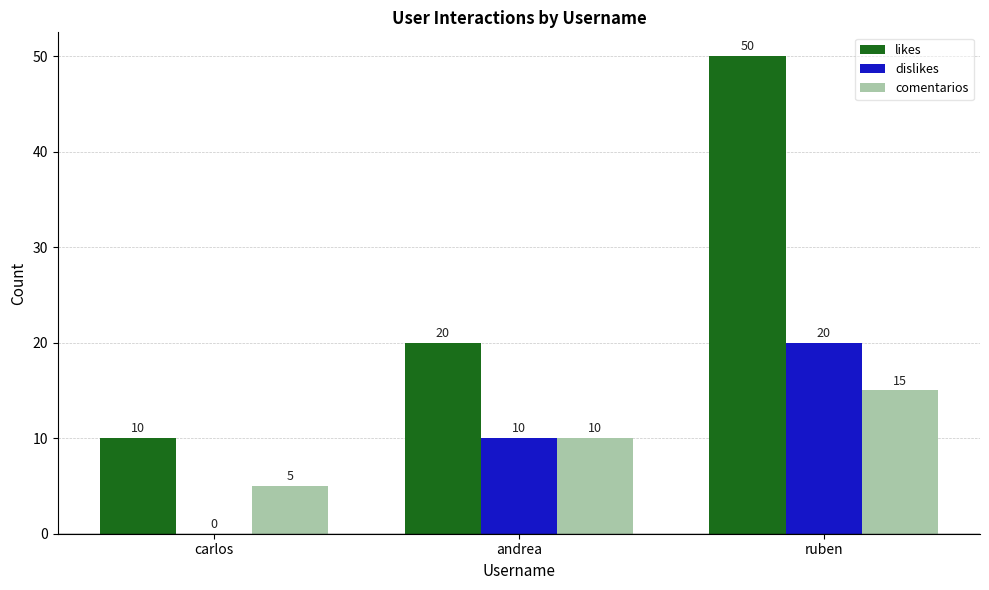

Where is comentarios nearest to the value 10?

andrea